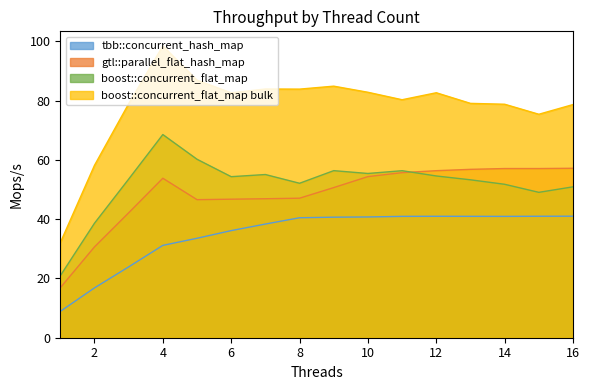

How many interior local valleys does the gtl::parallel_flat_hash_map series have?

1